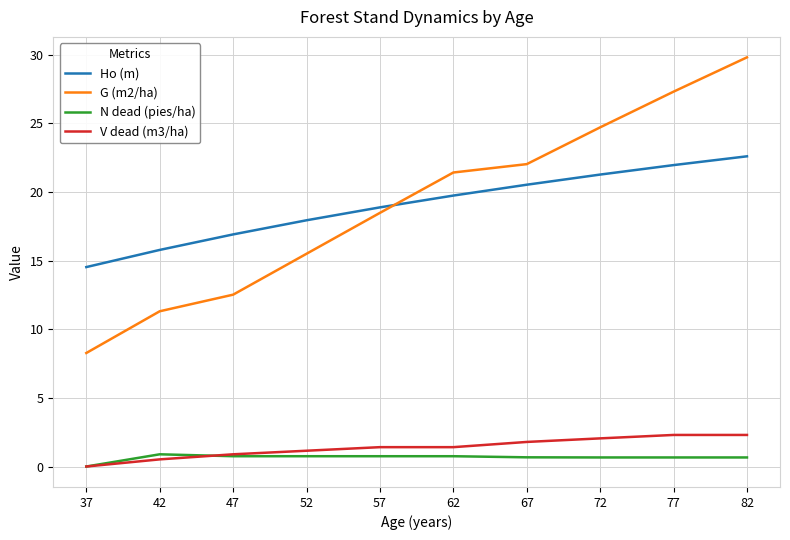

How many lines are shown in the chart?

4